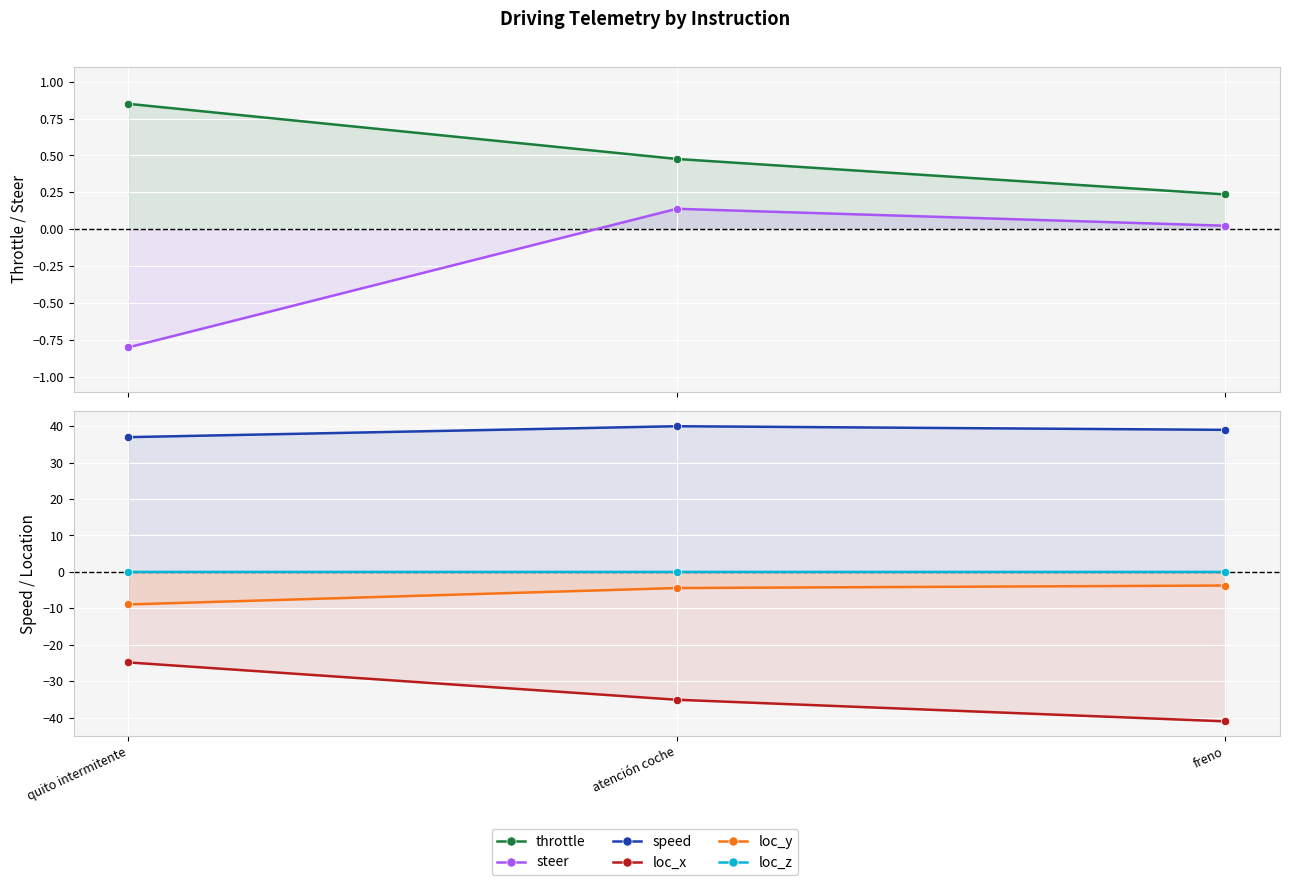

Reading left to right, list all the values displayed in this chart.

throttle: quito intermitente=0.9	atención coche=0.5	freno=0.2
steer: quito intermitente=-0.8	atención coche=0.1	freno=0.0
speed: quito intermitente=37.0	atención coche=40.0	freno=39.0
loc_x: quito intermitente=-24.8	atención coche=-35.1	freno=-41.0
loc_y: quito intermitente=-8.9	atención coche=-4.4	freno=-3.7
loc_z: quito intermitente=0.0	atención coche=0.0	freno=0.0